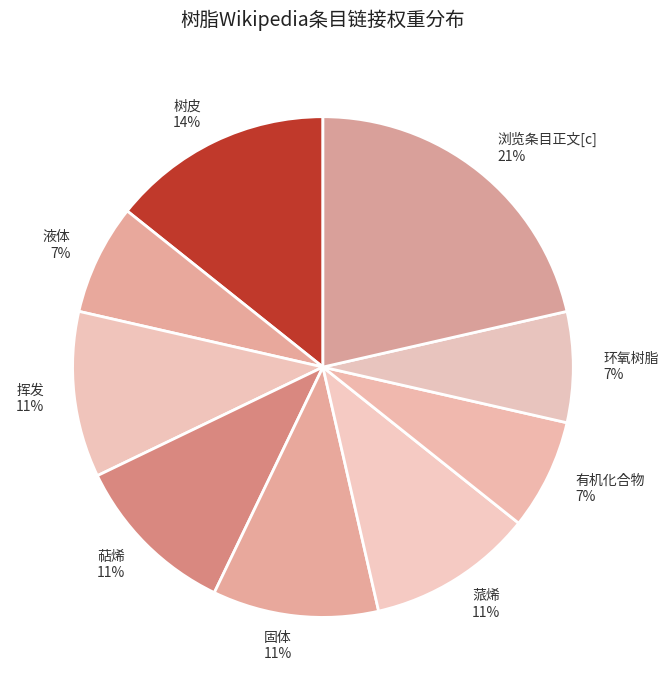

What is the ratio of the value at 有机化合物 to the value at 浏览条目正文[c]?

0.3